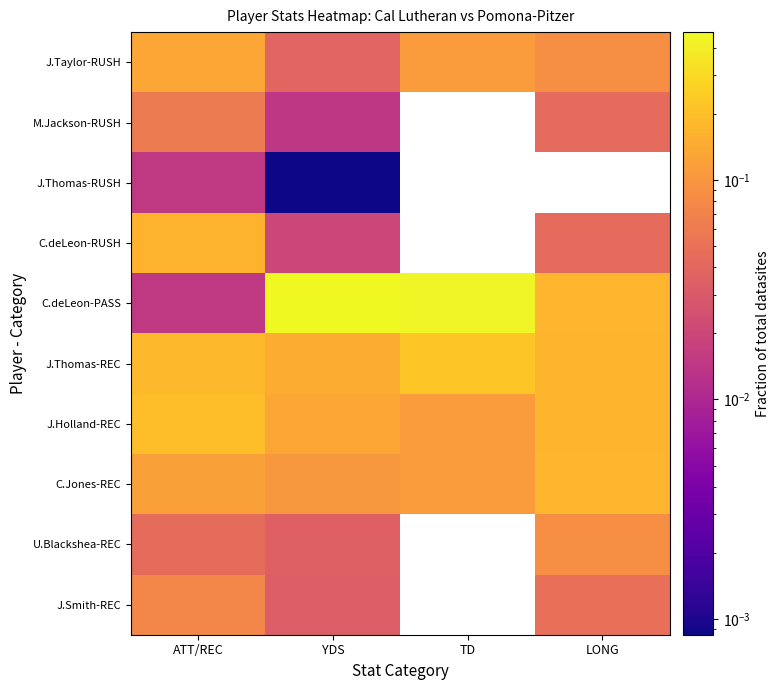

What is the total value across all series at YDS?

1.0